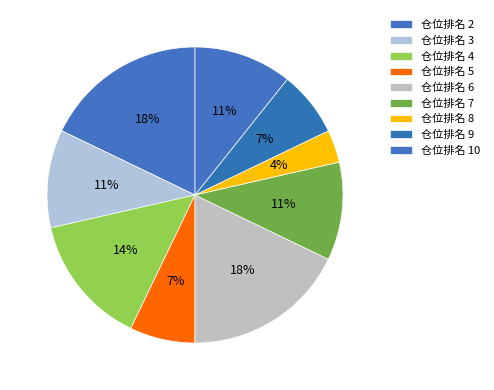

How many segments does this pie chart have?

9